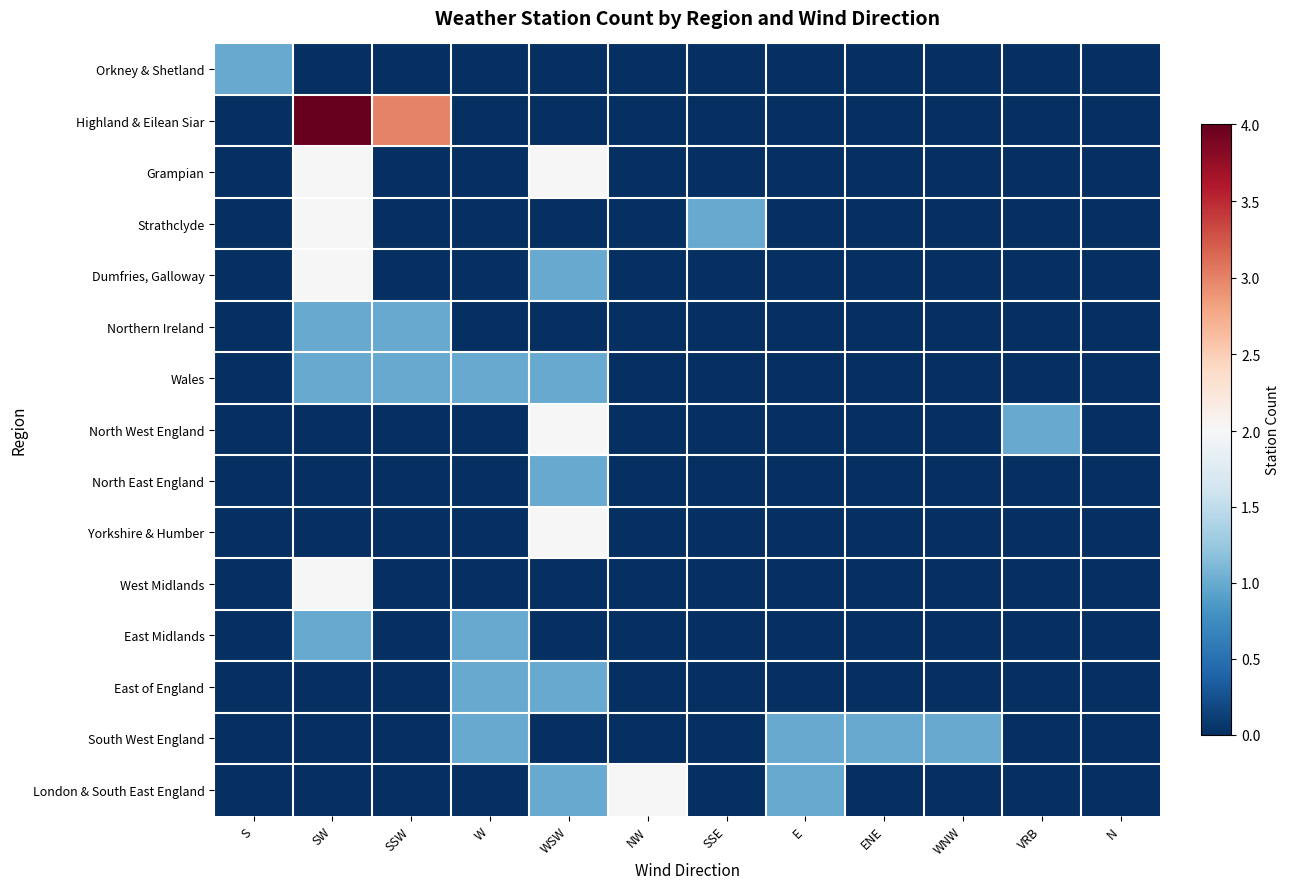

Rank the series at WNW from highest to lowest value.

South West England, Orkney & Shetland, Highland & Eilean Siar, Grampian, Strathclyde, Dumfries, Galloway, Northern Ireland, Wales, North West England, North East England, Yorkshire & Humber, West Midlands, East Midlands, East of England, London & South East England